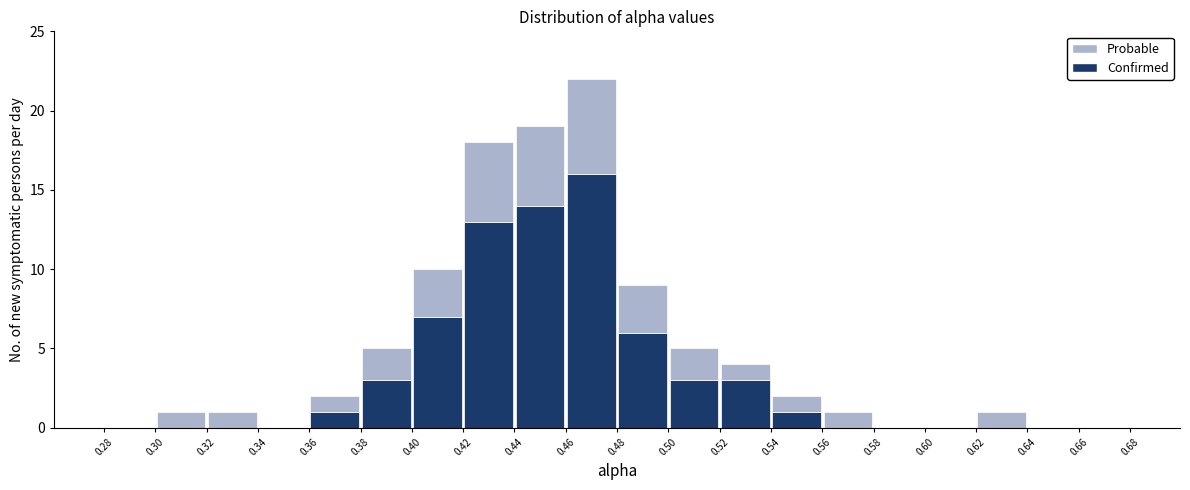

What is the total height of the stacked bar covering 0.38 to 0.40 on the x-axis? The values are not printed on the chart, so give them approximately, as read against the axis.

5